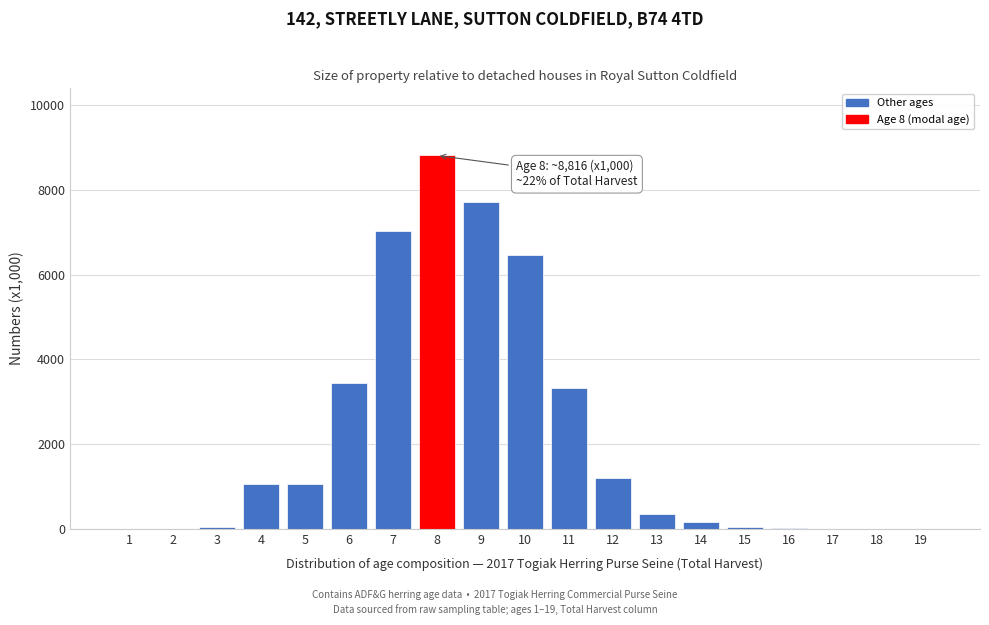

What is the sum of all values?

40722.9